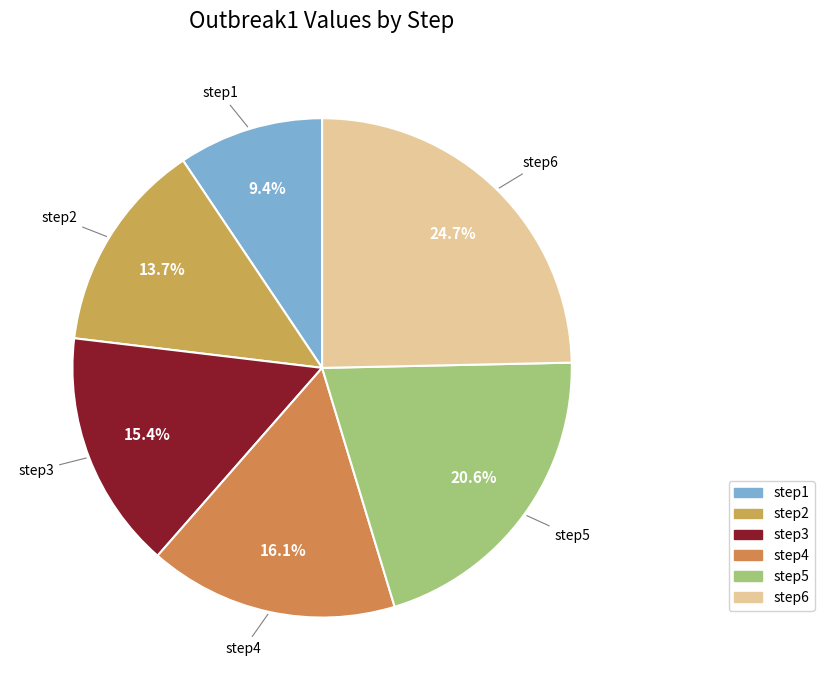

Do step1 and step6 together represent more than half of the pie?

No